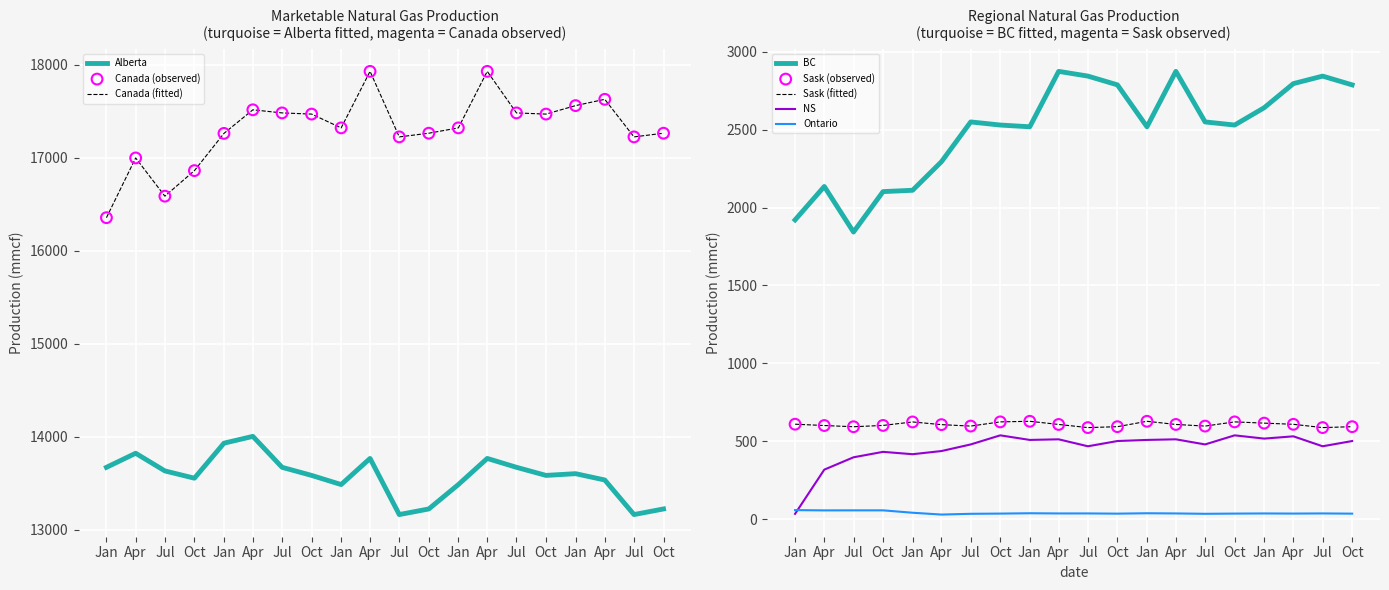

Which series has the widest spread of Y values?

Canada